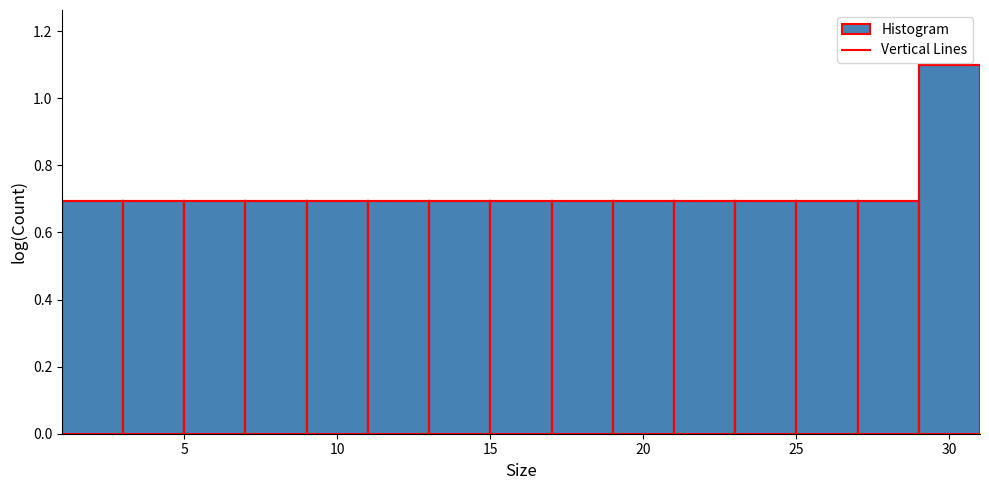

Reading left to right, transcribe this chart: for each bar, give the range it covers on the x-axis and its height. The values are not printed on the chart, so give them approximately, as read against the axis.

1 to 3: 0.7
3 to 5: 0.7
5 to 7: 0.7
7 to 9: 0.7
9 to 11: 0.7
11 to 13: 0.7
13 to 15: 0.7
15 to 17: 0.7
17 to 19: 0.7
19 to 21: 0.7
21 to 23: 0.7
23 to 25: 0.7
25 to 27: 0.7
27 to 29: 0.7
29 to 31: 1.1